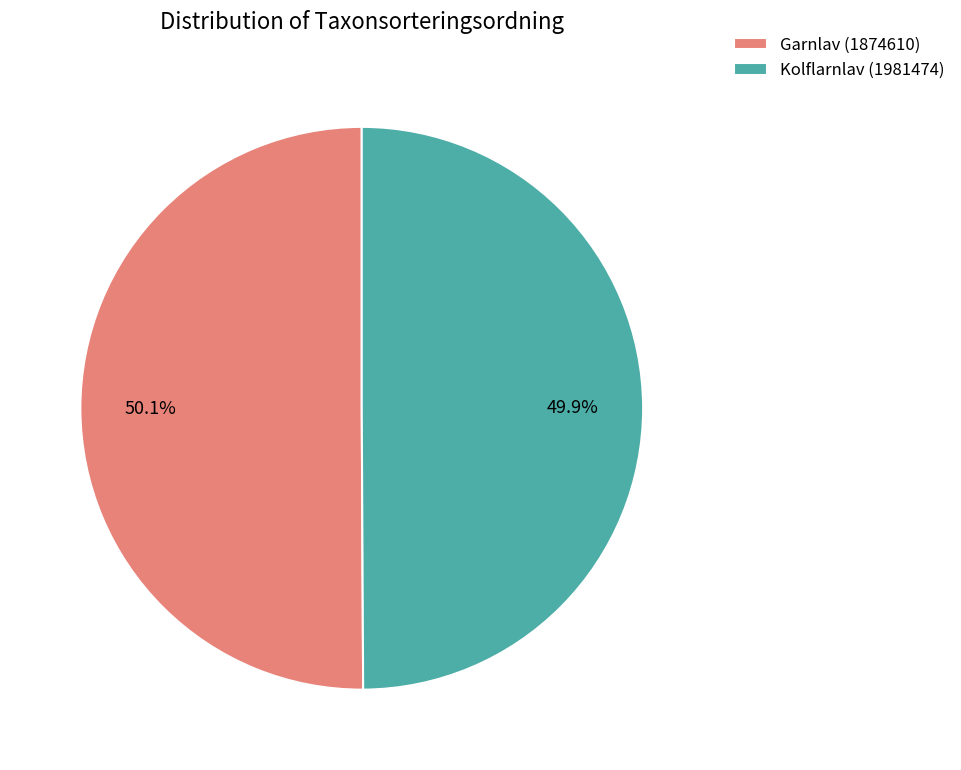

Does any single category account for the majority?

Yes